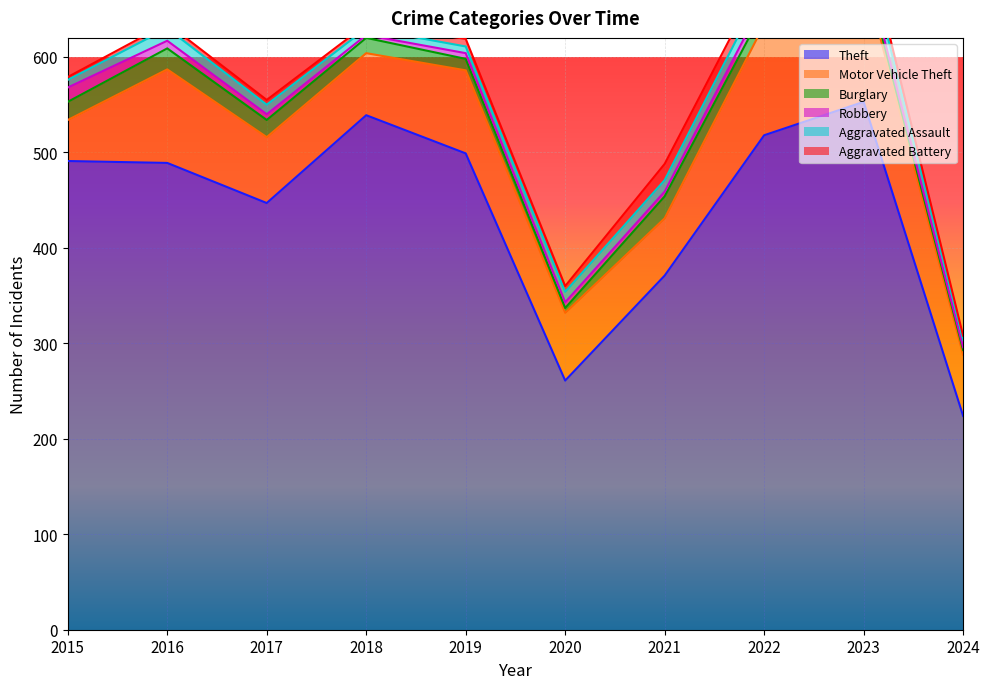

How many data points in Theft are above 491?

4